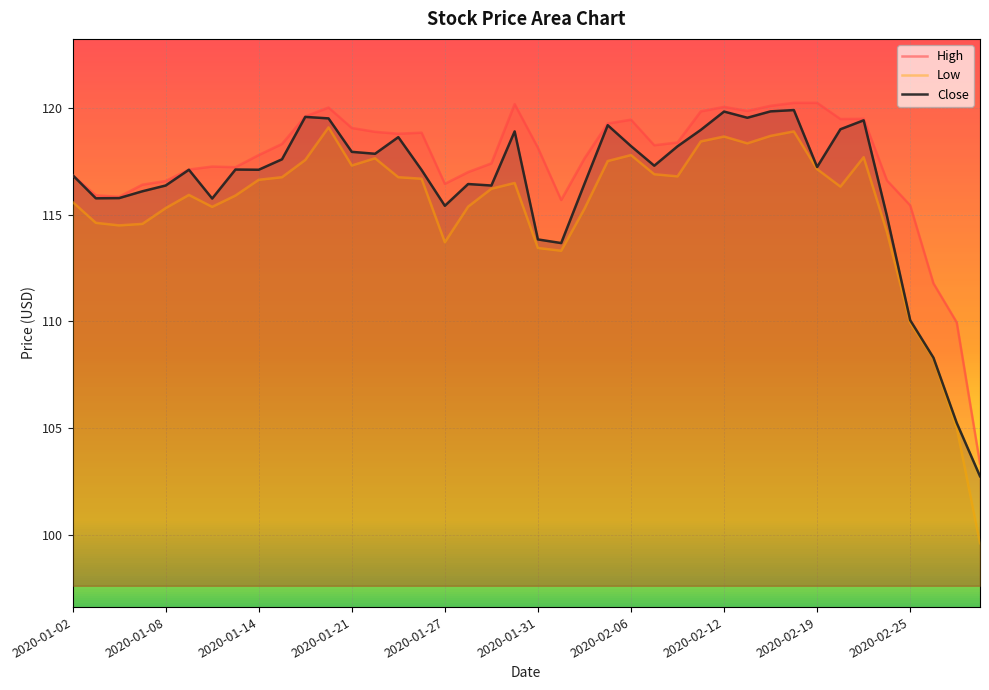

At how many categories does at least one series exceed 109?

39